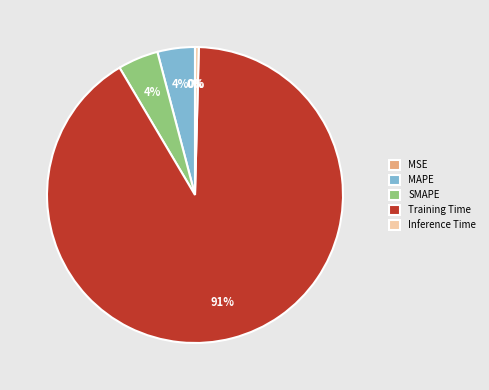

To the nearest percent, what is the average slice percentage?

20%